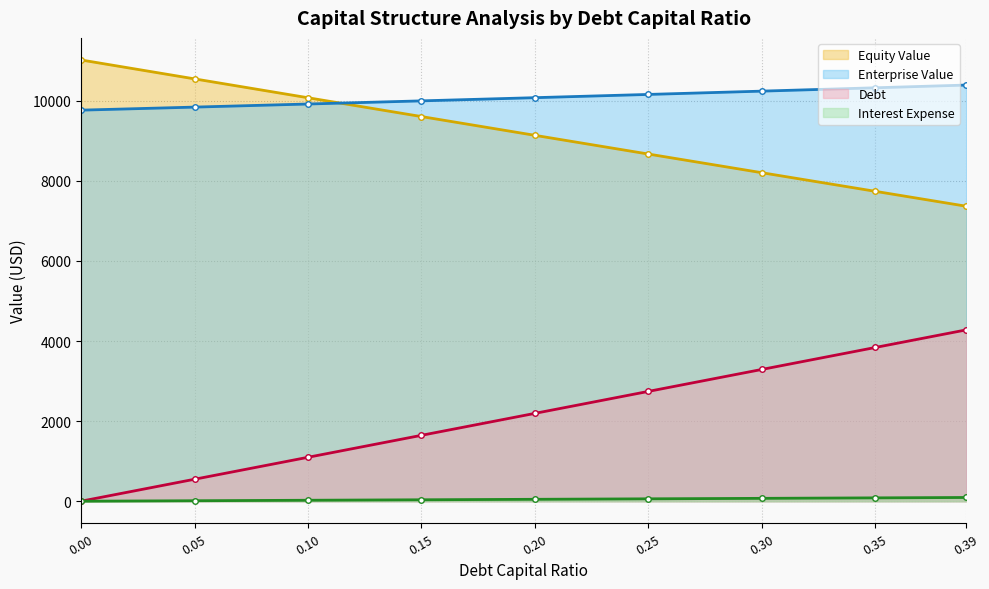

Reading left to right, what are all the values shown in this chart?

equity_value: 0.0=11020.6	0.05=10548.0	0.1=10076.7	0.15=9606.6	0.2=9137.7	0.25=8670.1	0.3=8203.9	0.35=7738.9	0.39=7367.1
enterprise_value: 0.0=9766.9	0.05=9843.0	0.1=9920.2	0.15=9998.8	0.2=10078.5	0.25=10159.5	0.3=10241.9	0.35=10325.6	0.39=10393.5
debt: 0.0=0.0	0.05=548.6	0.1=1097.2	0.15=1645.9	0.2=2194.5	0.25=2743.1	0.3=3291.7	0.35=3840.3	0.39=4279.2
interest_expense: 0.0=0.0	0.05=11.9	0.1=23.9	0.15=35.8	0.2=47.8	0.25=59.7	0.3=71.6	0.35=83.6	0.39=93.1